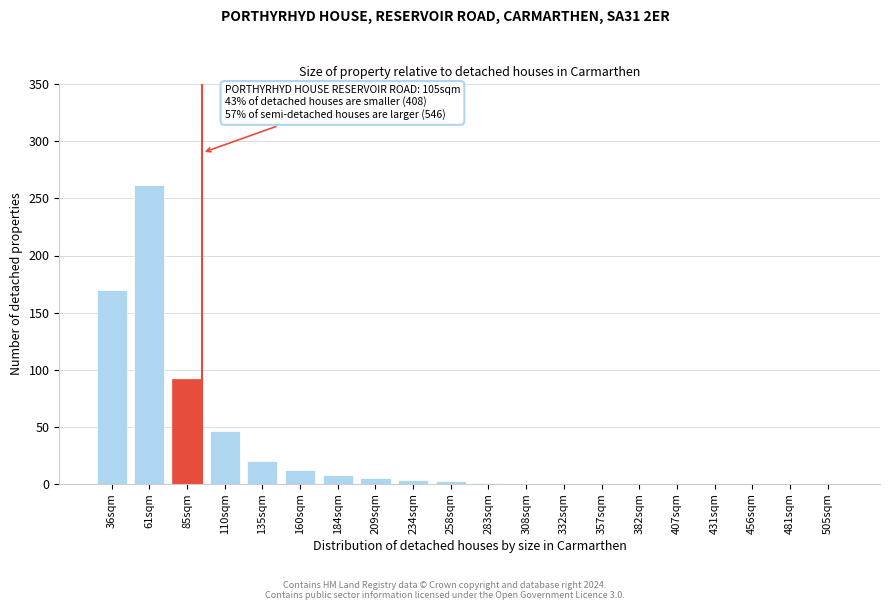

What is the sum of all values?

621